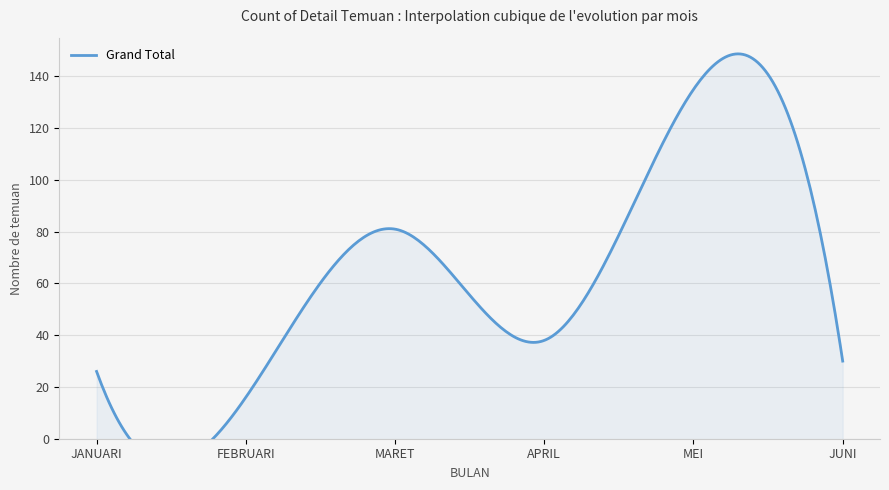

True or false: Week and Grand Total intersect in this chart.

False